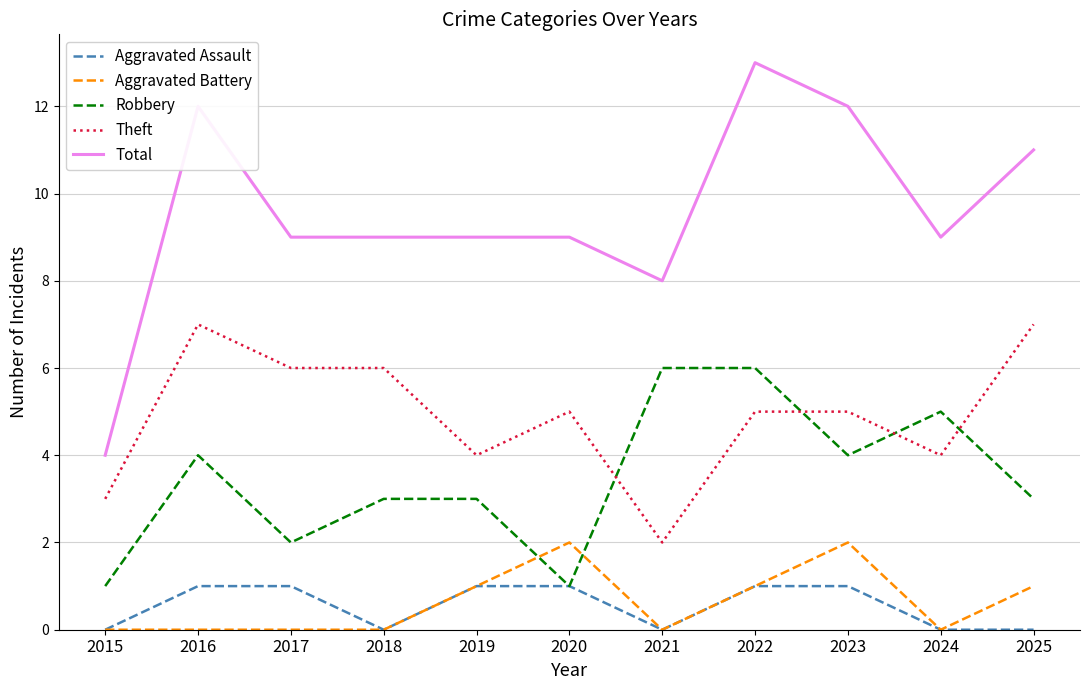

What is the difference between the highest and lowest values at 2024?

9